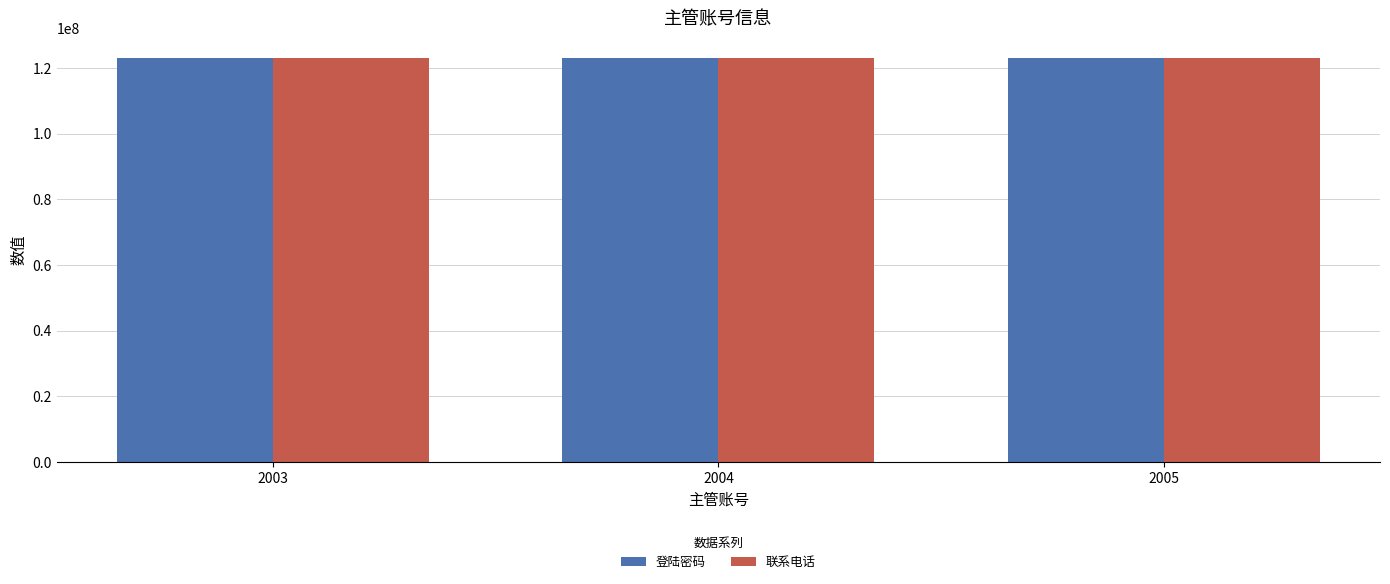

What is the difference between the maximum and second lowest values in the 联系电话 series?

1